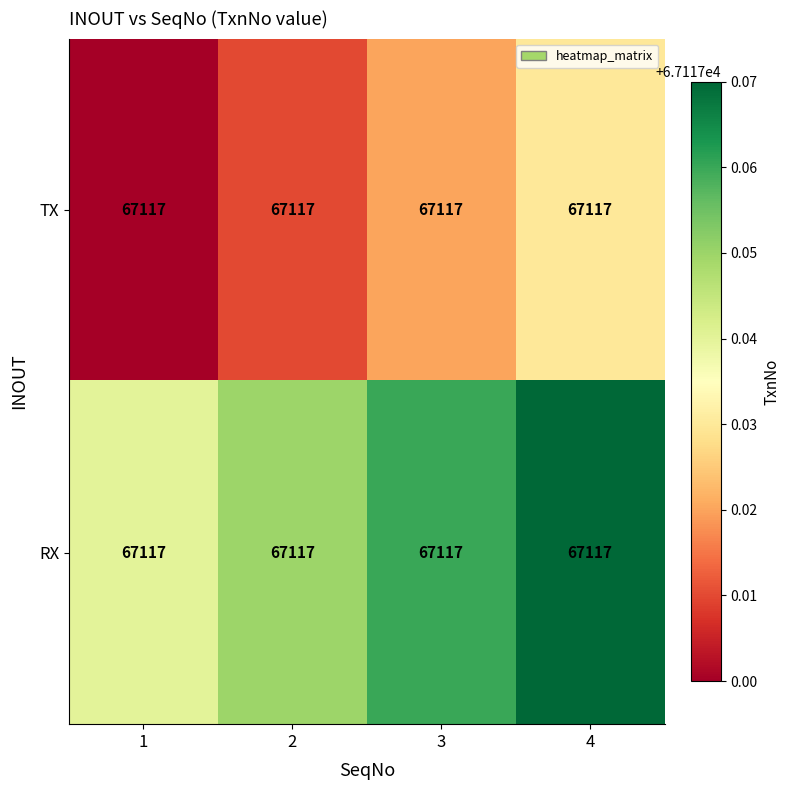

Rank the series by their average value, from highest to lowest.

RX, TX